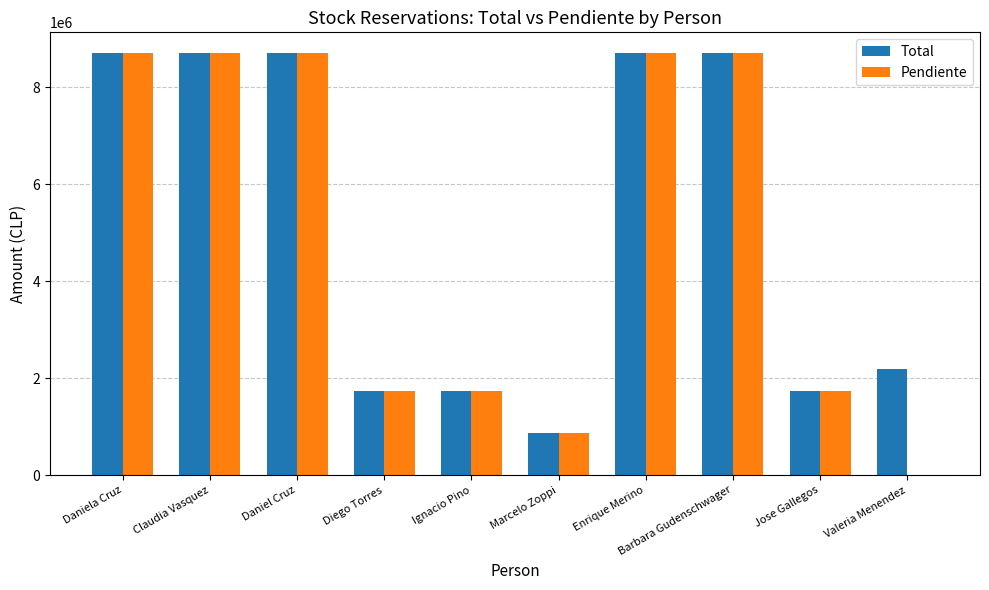

What value does the Total series have at Jose Gallegos?

1740000